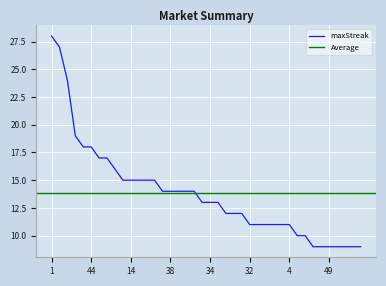

Reading left to right, list all the values displayed in this chart.

1=28	24=27	27=24	43=19	53=18	44=18	48=17	12=17	9=16	26=15	14=15	11=15	2=15	0=15	46=14	38=14	37=14	33=14	13=14	41=13	34=13	7=13	54=12	39=12	36=12	32=11	23=11	21=11	19=11	5=11	4=11	42=10	28=10	52=9	50=9	49=9	47=9	40=9	35=9	31=9